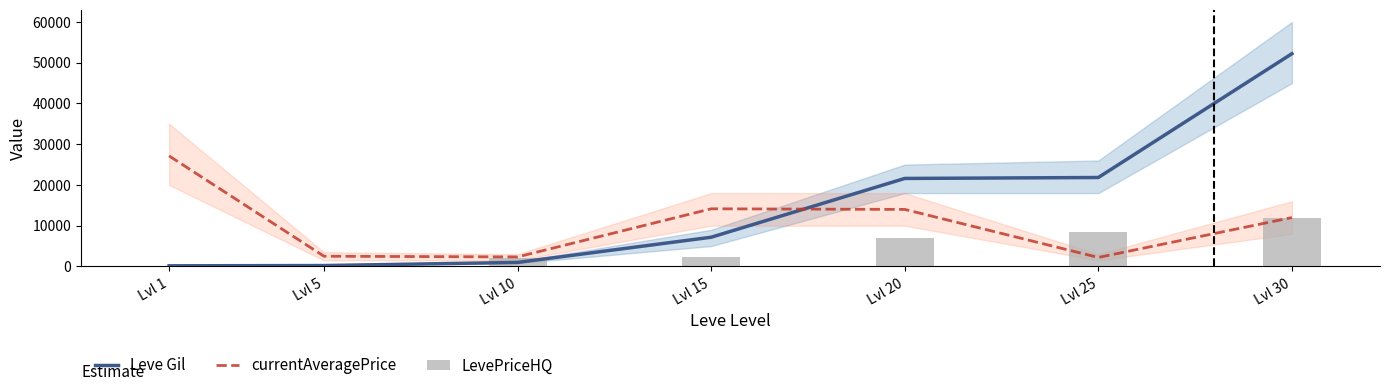

What is the difference between the maximum and second lowest values in the LevePriceHQ series?

12000